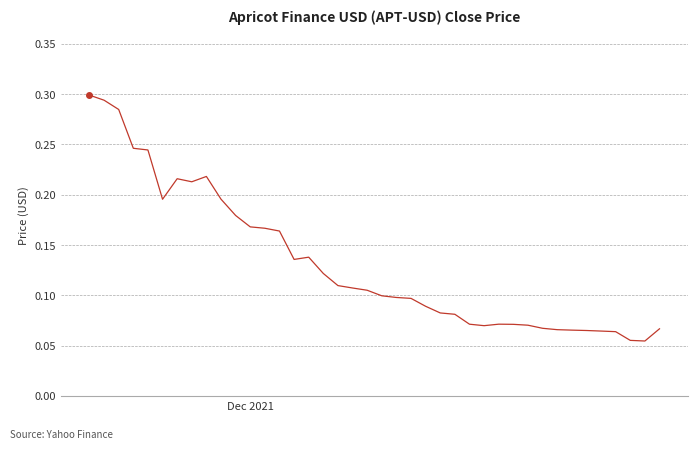

What is the difference between the second highest and second lowest values?

0.2